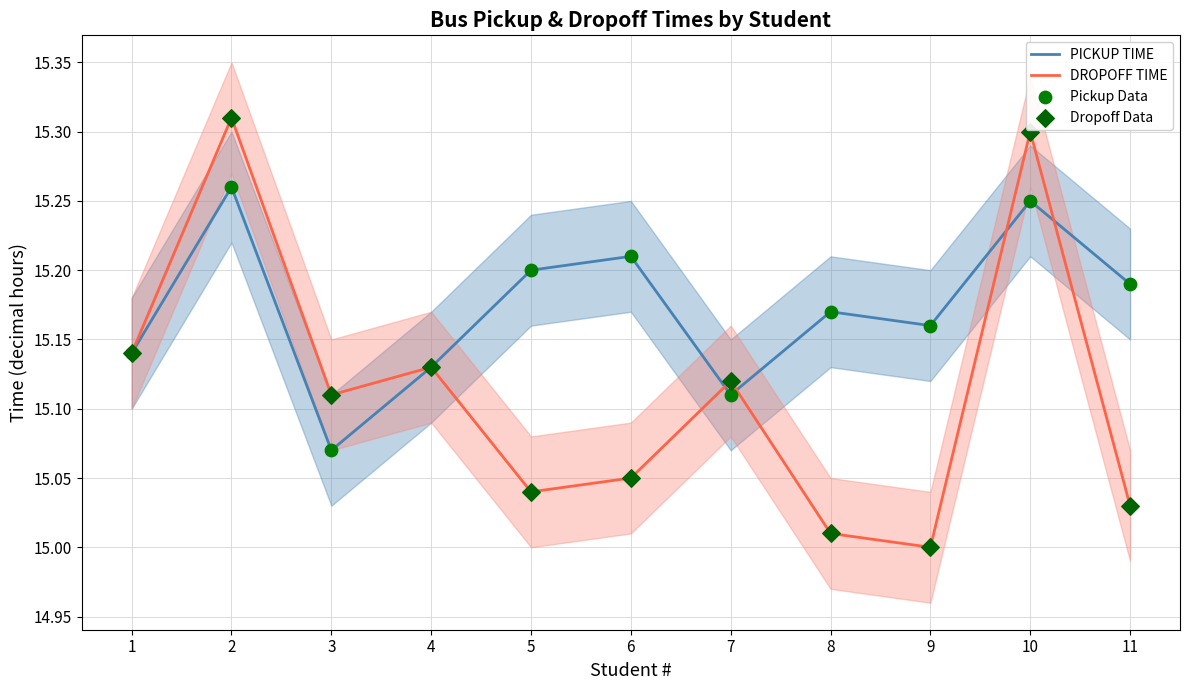

Which series has the widest spread of Y values?

DROPOFF TIME